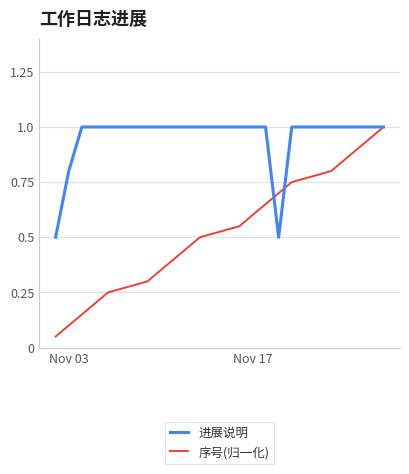

List the series in order of their overall mean, highest first.

进展说明, 序号(归一化)